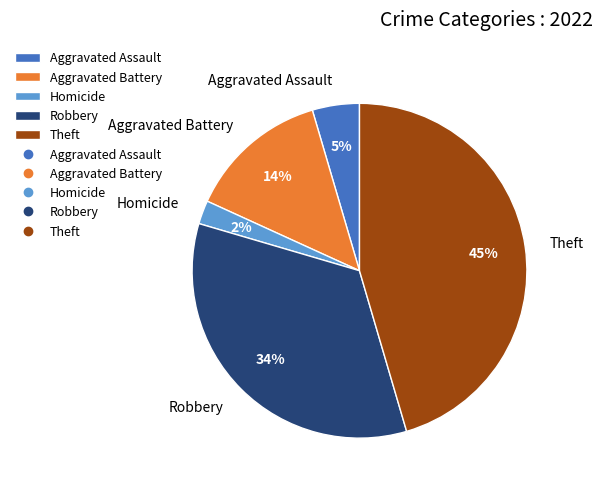

Is it true that Aggravated Battery is 14% of the pie?

True